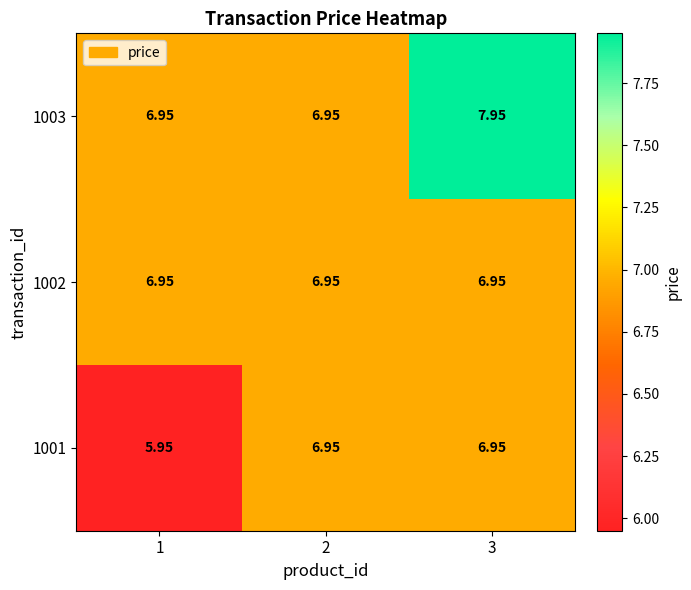

How many series are shown in this chart?

3